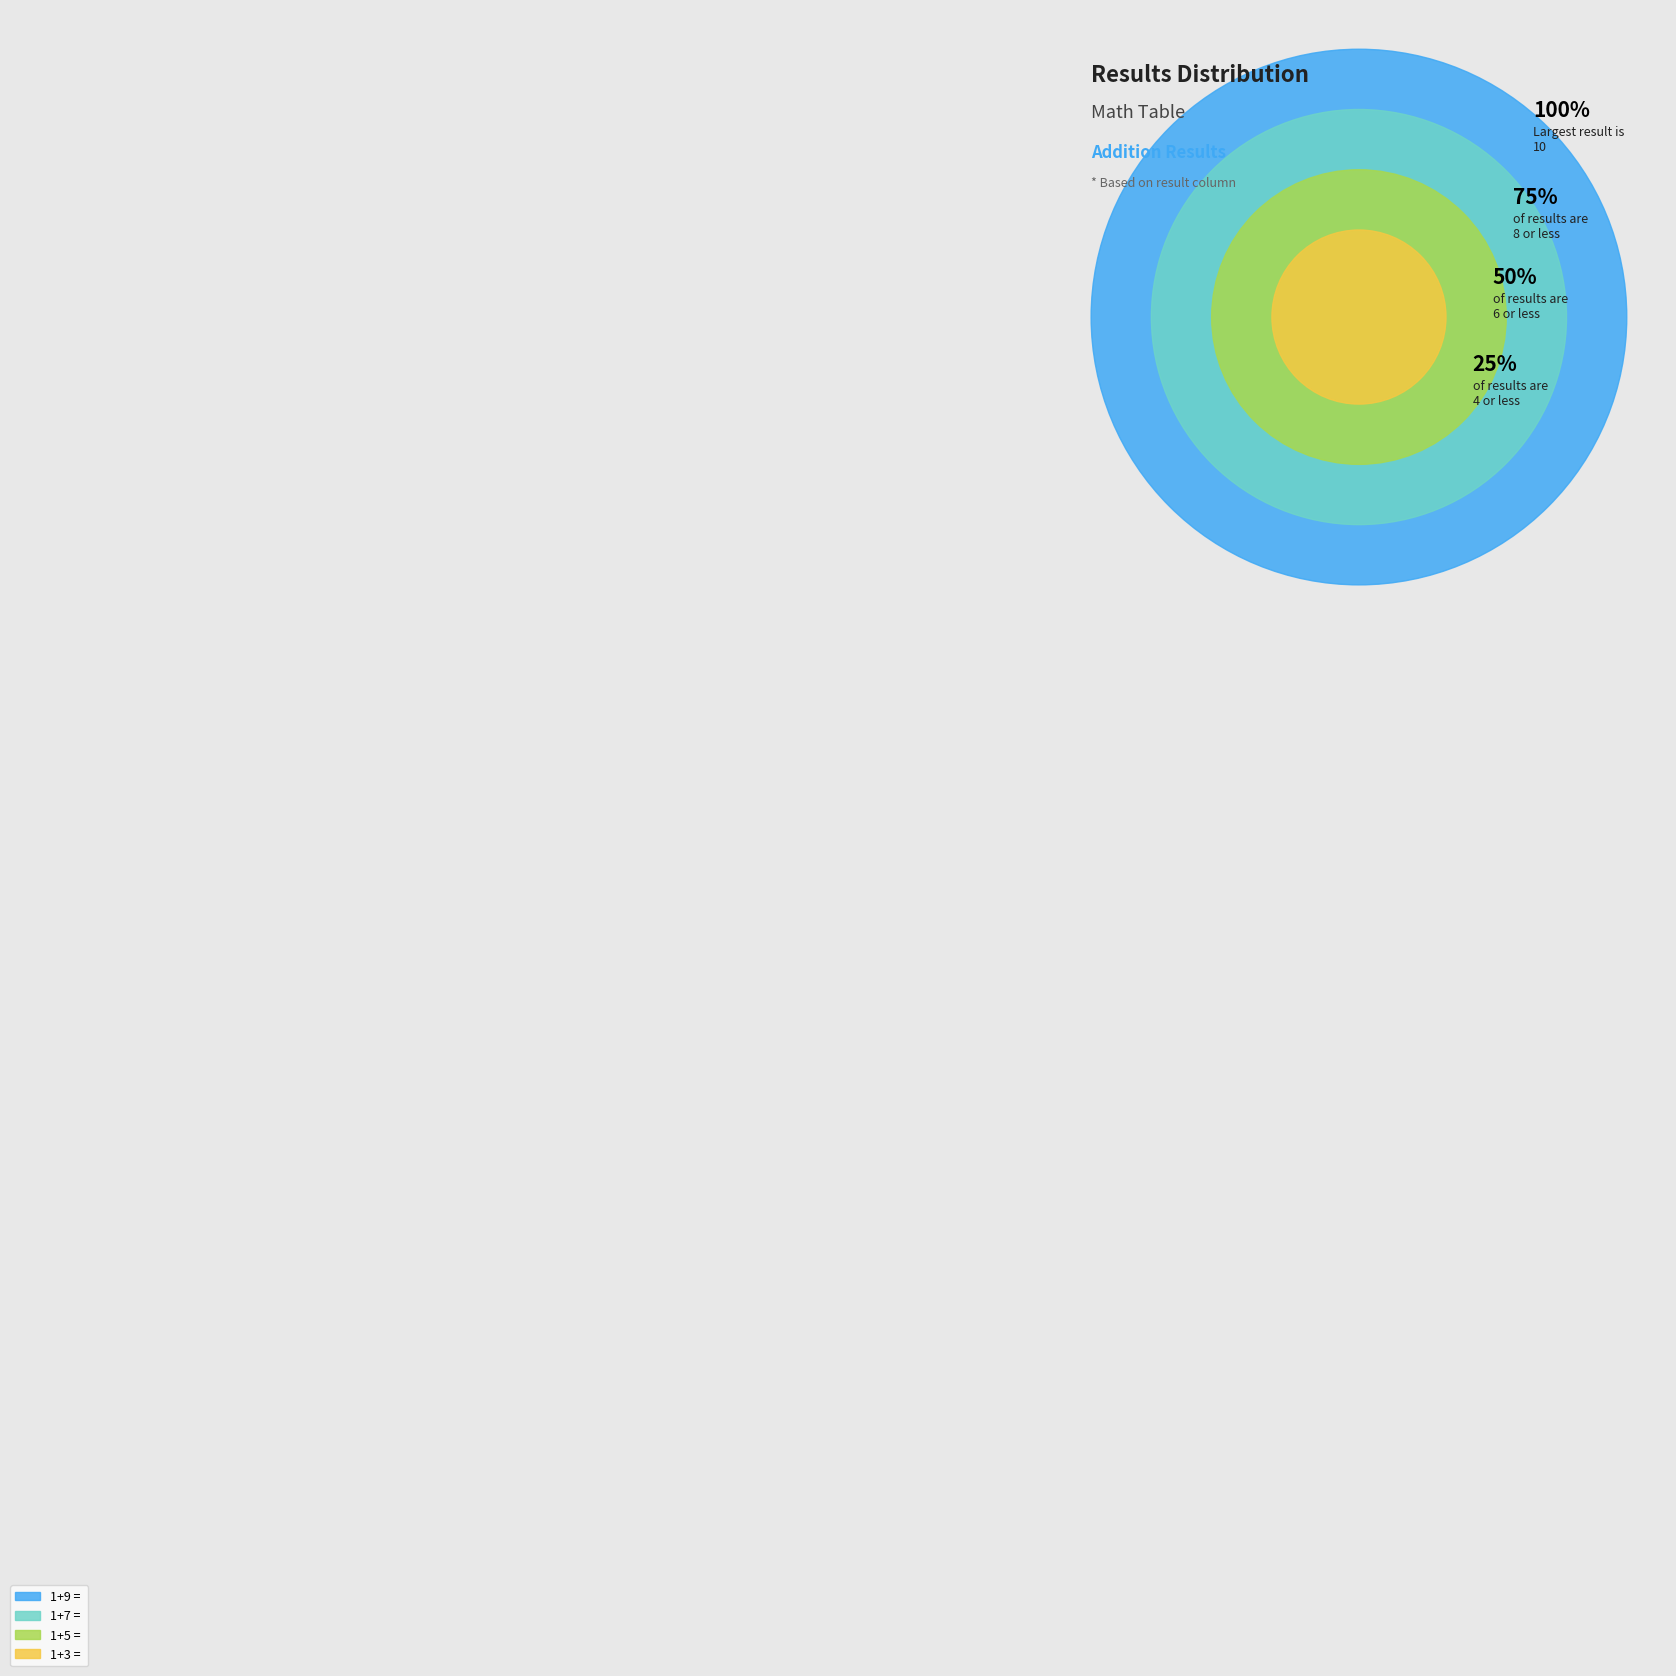

Does any single category account for the majority?

No